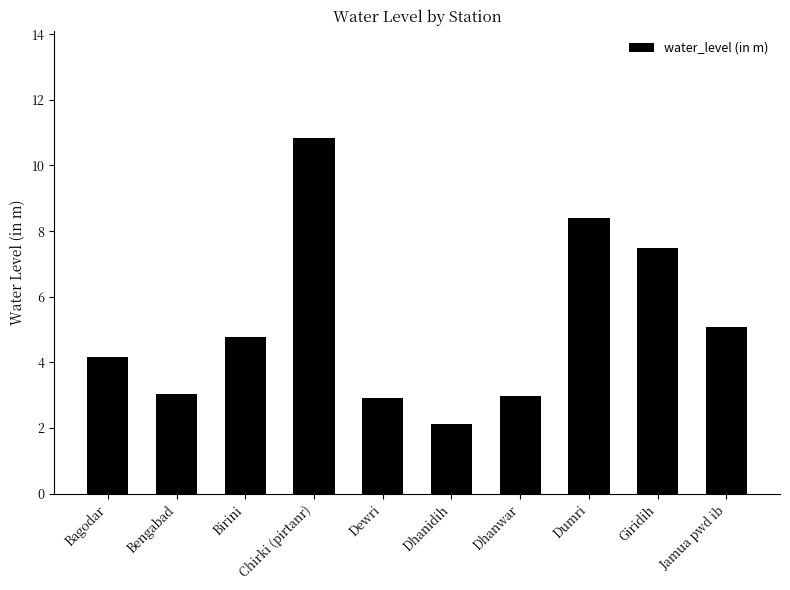

Which category has the highest value across all series?

Chirki (pirtanr)